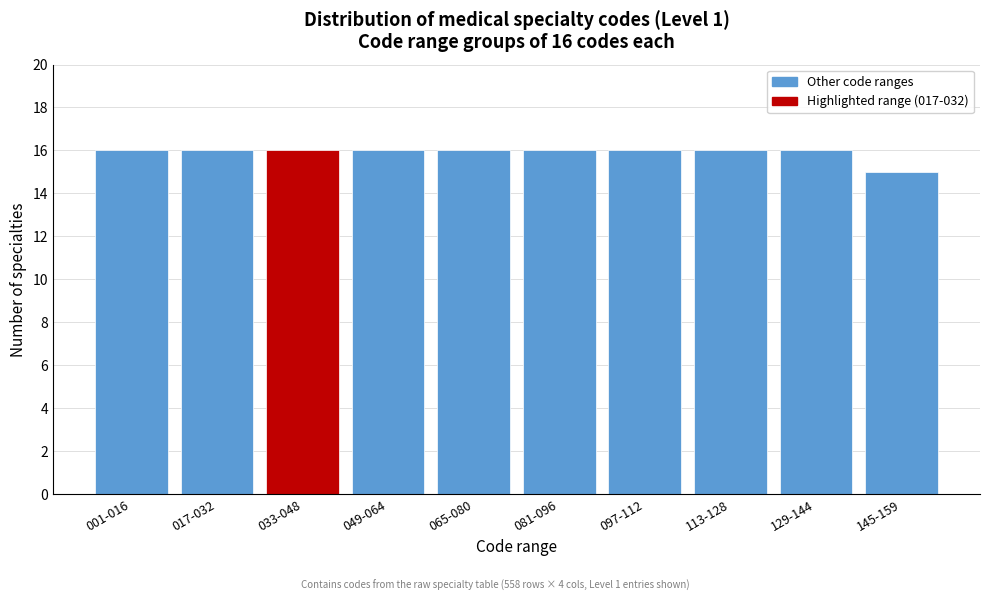

Reading left to right, transcribe all the data shown in this chart.

001-016=16	017-032=16	033-048=16	049-064=16	065-080=16	081-096=16	097-112=16	113-128=16	129-144=16	145-159=15